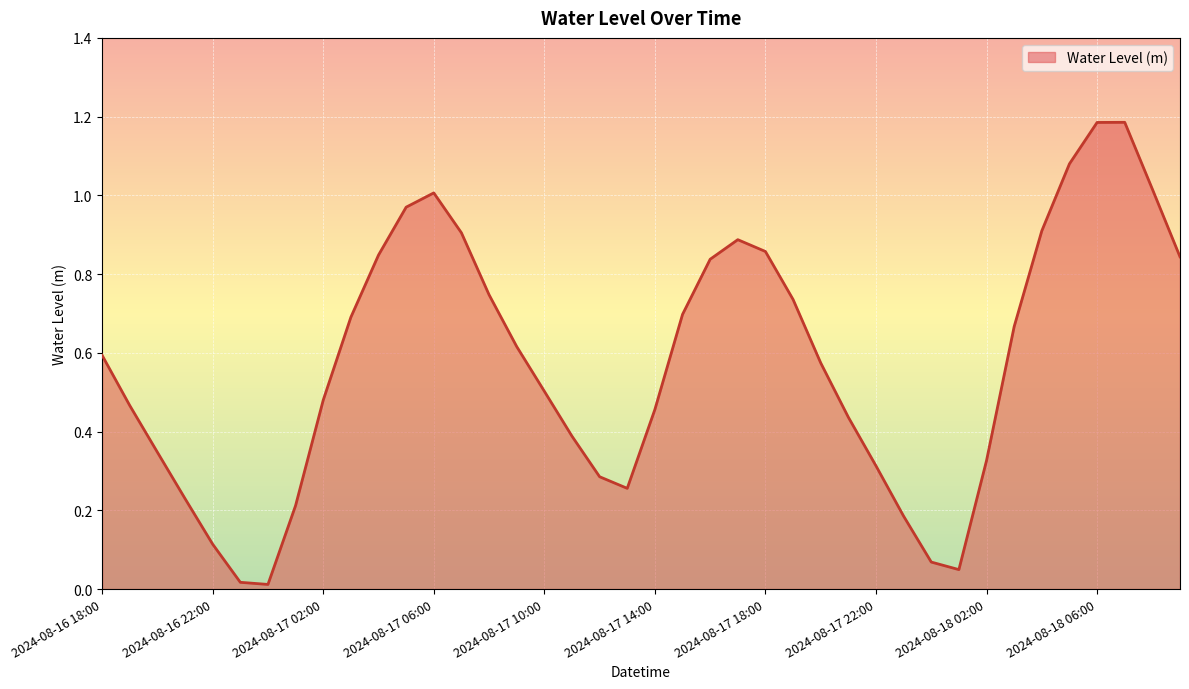

At which category does the chart reach its peak across all series?

2024-08-18 07:00